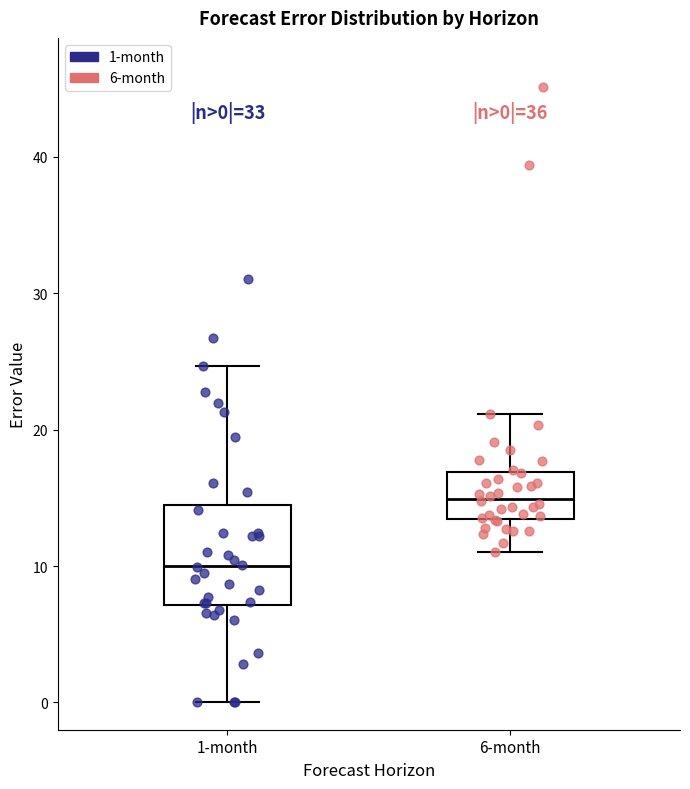

Which box's median line is the lowest?

1-month